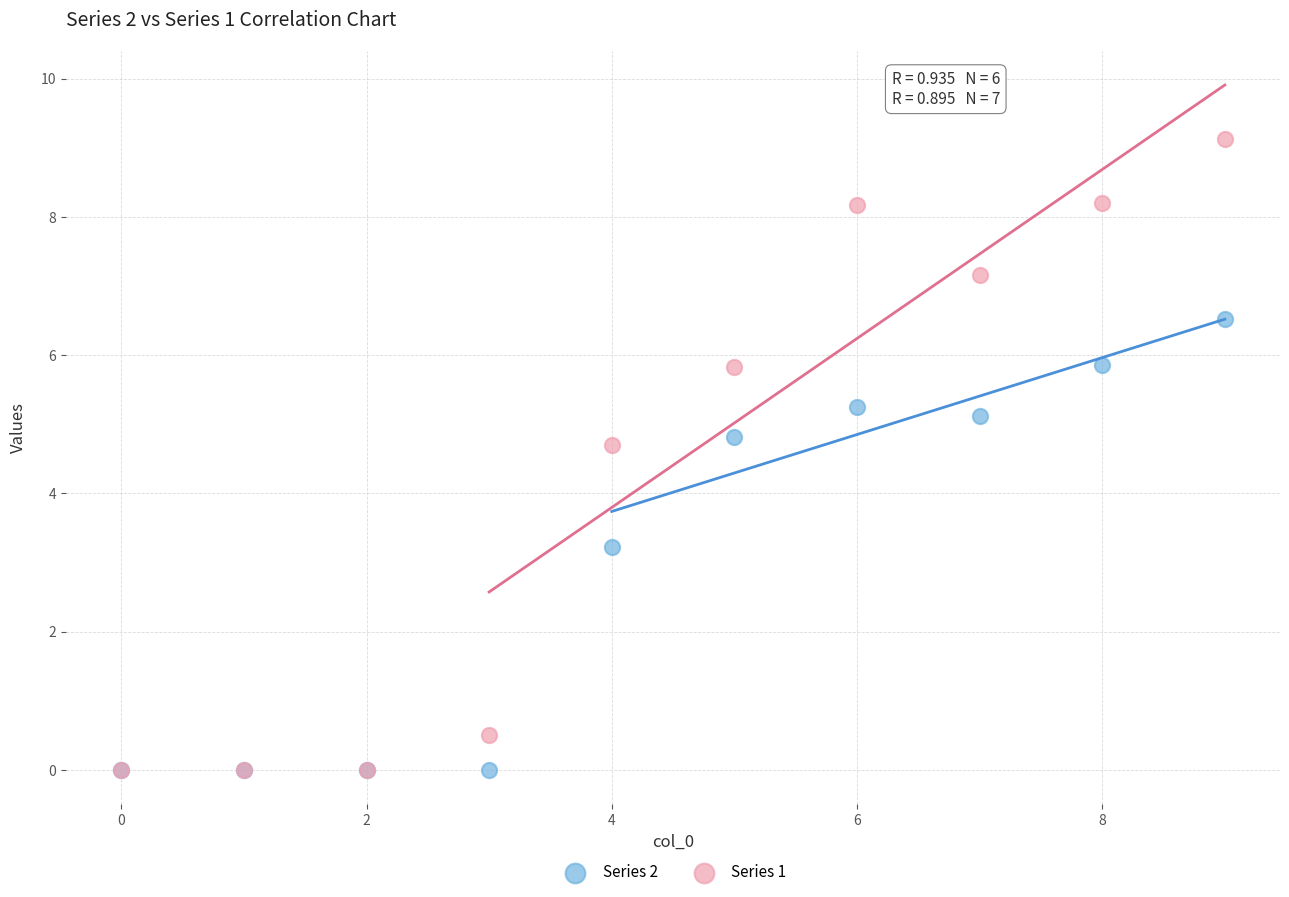

In the Series 2 series, what Y value is closest to 3?

3.2